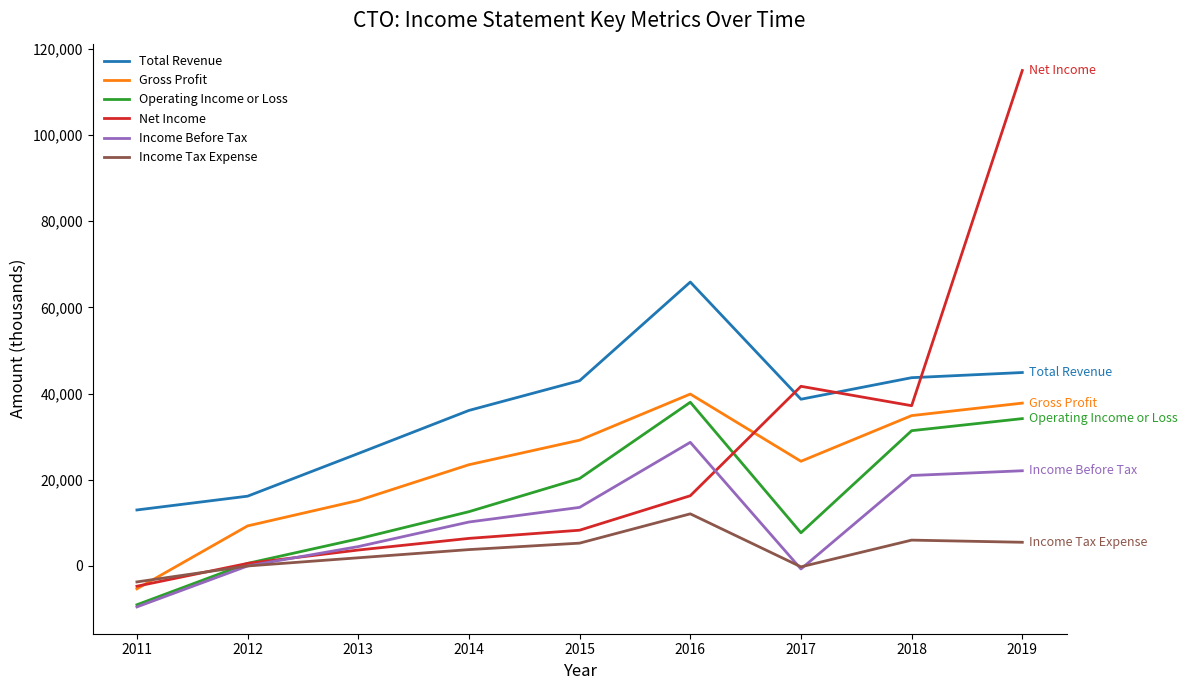

Read the Net Income value at 2015.

8300